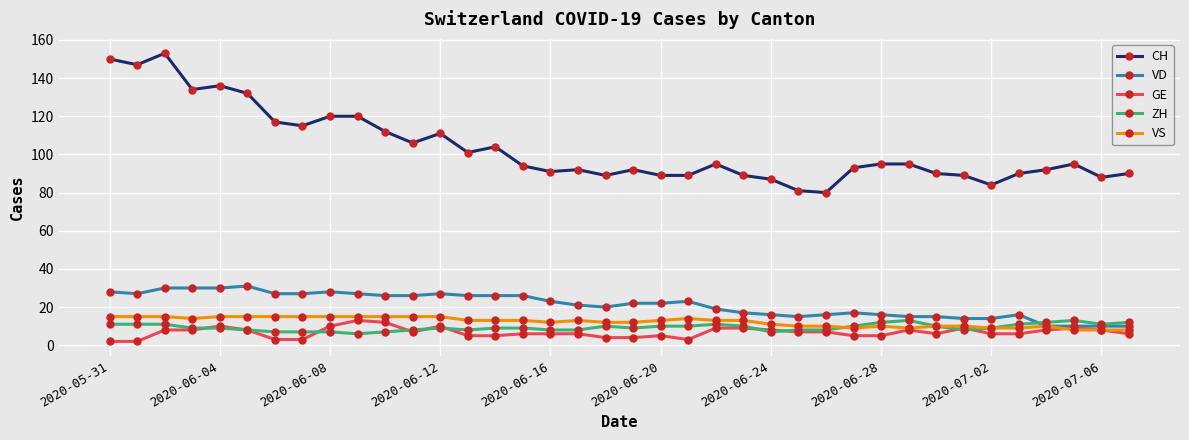

Which series has the largest range (max minus min)?

CH